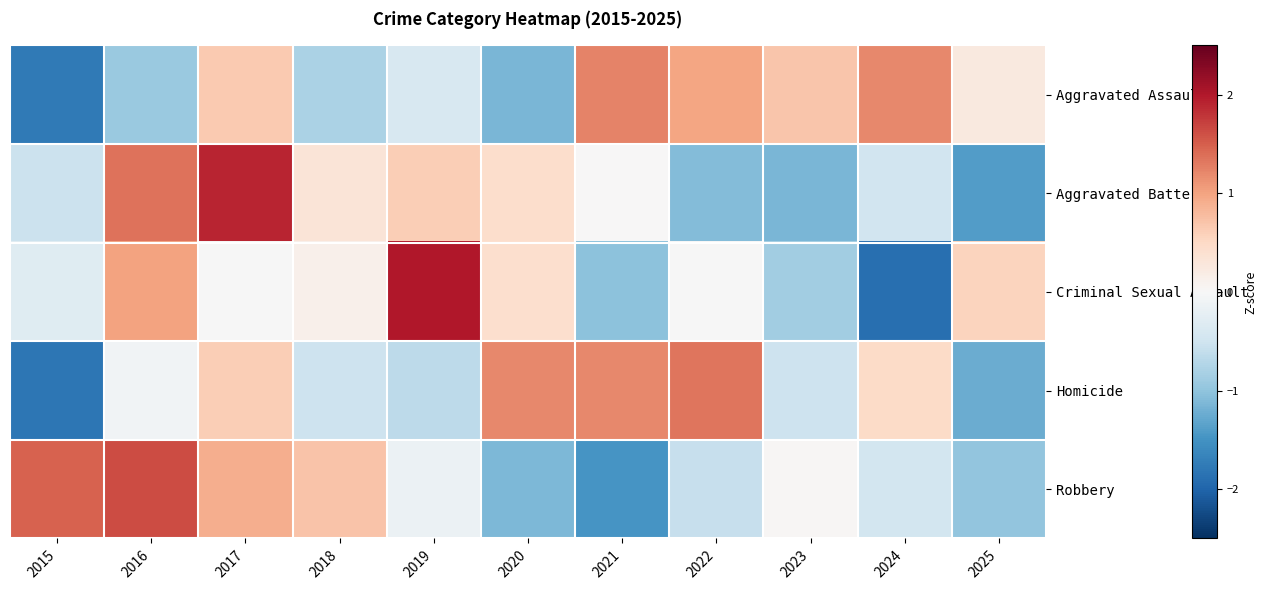

What is the total value across all series at 2018?

-0.2